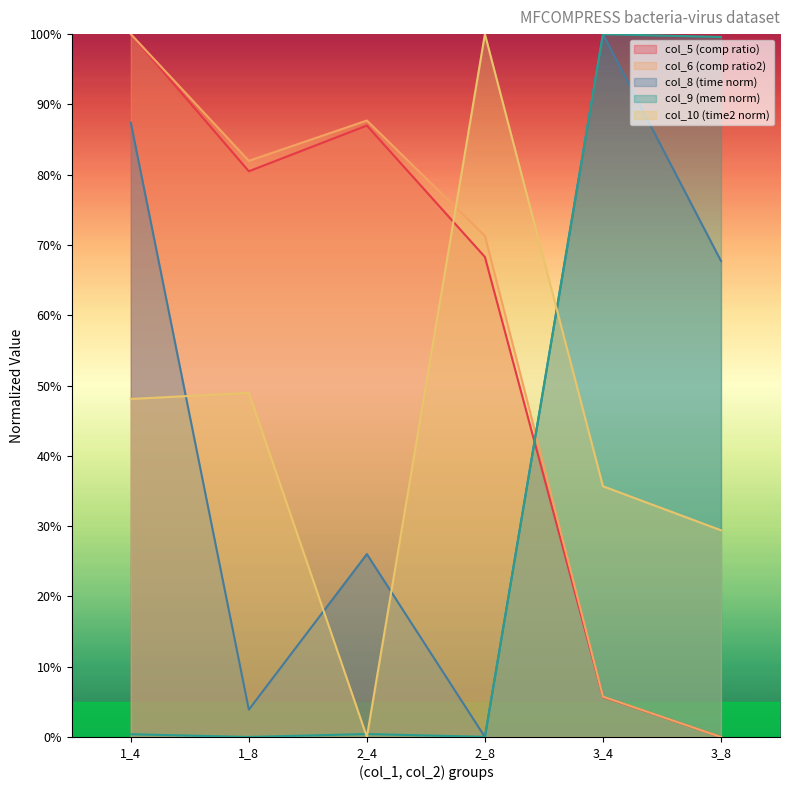

At which label is col_4 closest to 0?

3_8